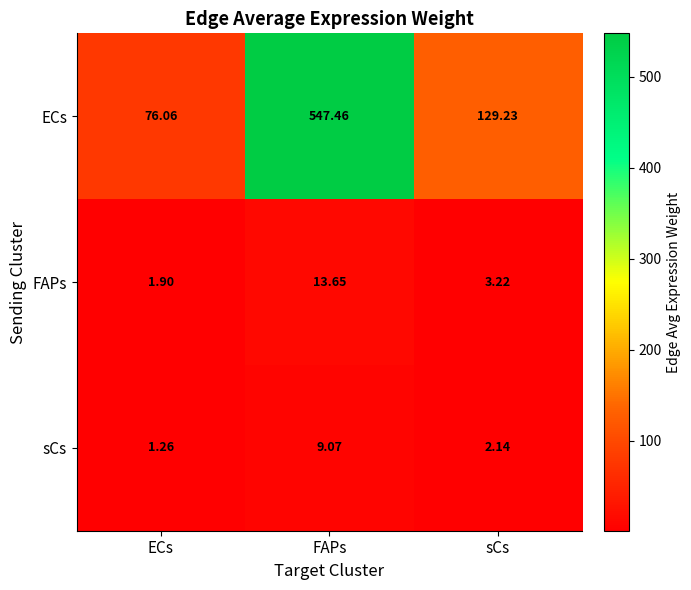

What is the difference between the highest and lowest values at FAPs?

538.4